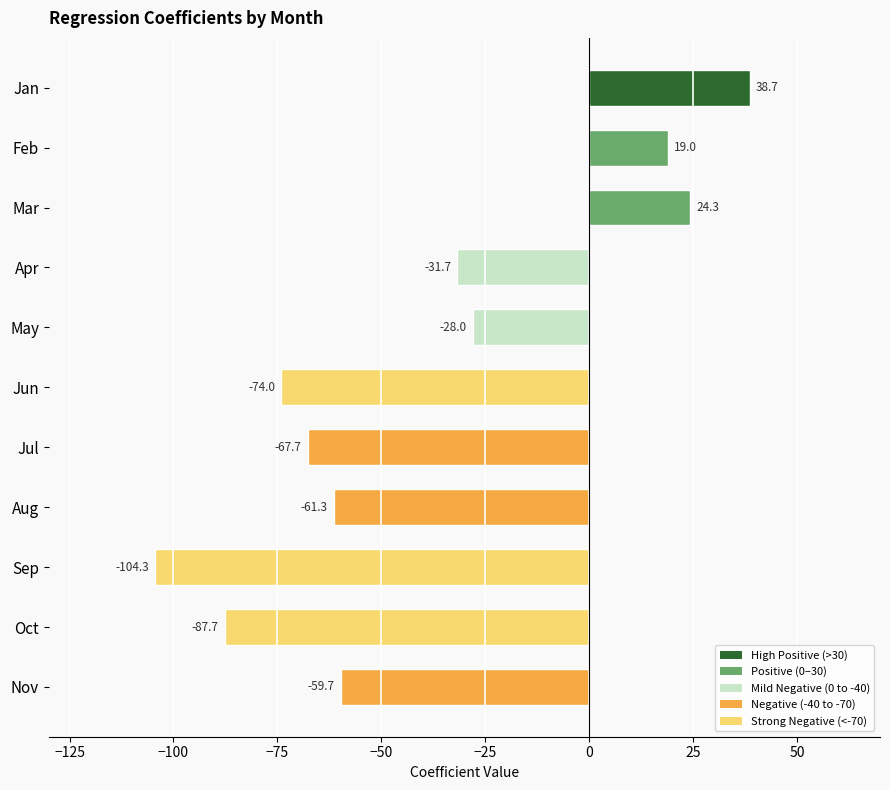

How many data points does each series have?

11